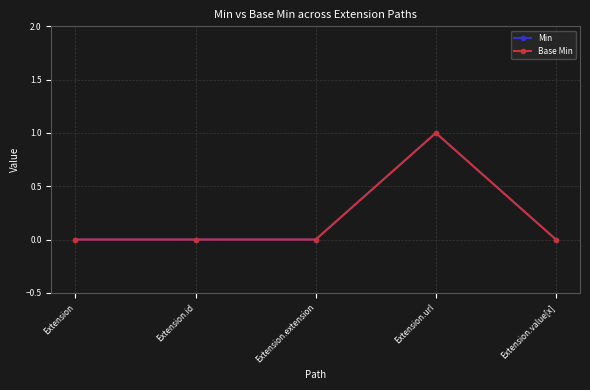

Rank the categories by Base Min value from lowest to highest.

Extension, Extension.id, Extension.extension, Extension.value[x], Extension.url